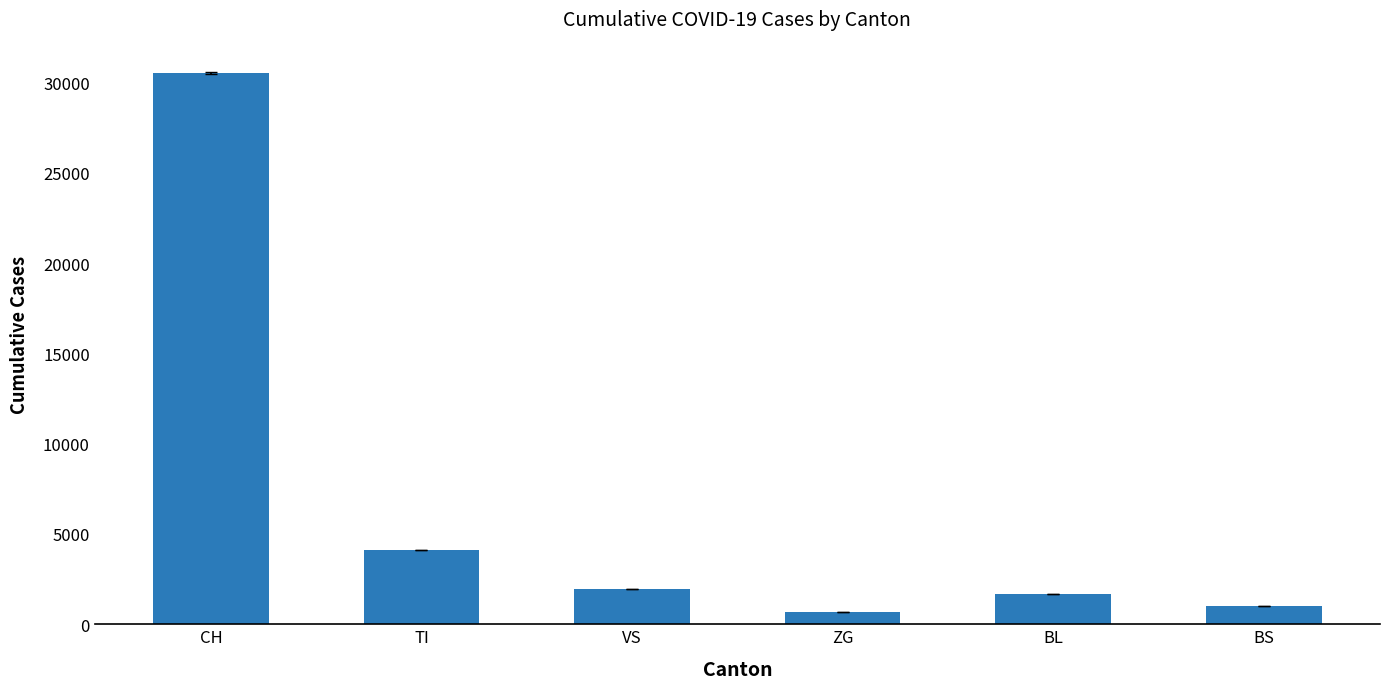

How many data points are less than 1947?

3